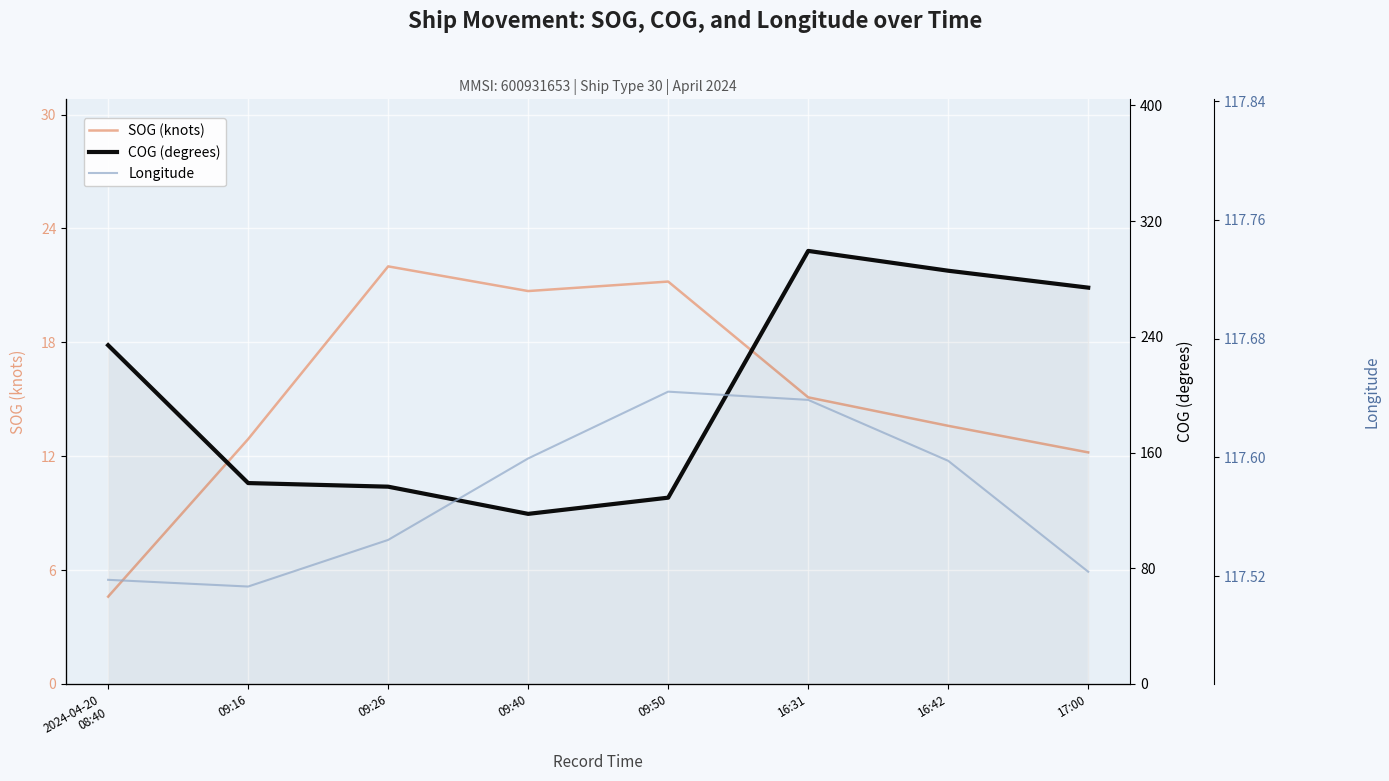

True or false: Longitude and SOG (knots) intersect in this chart.

False